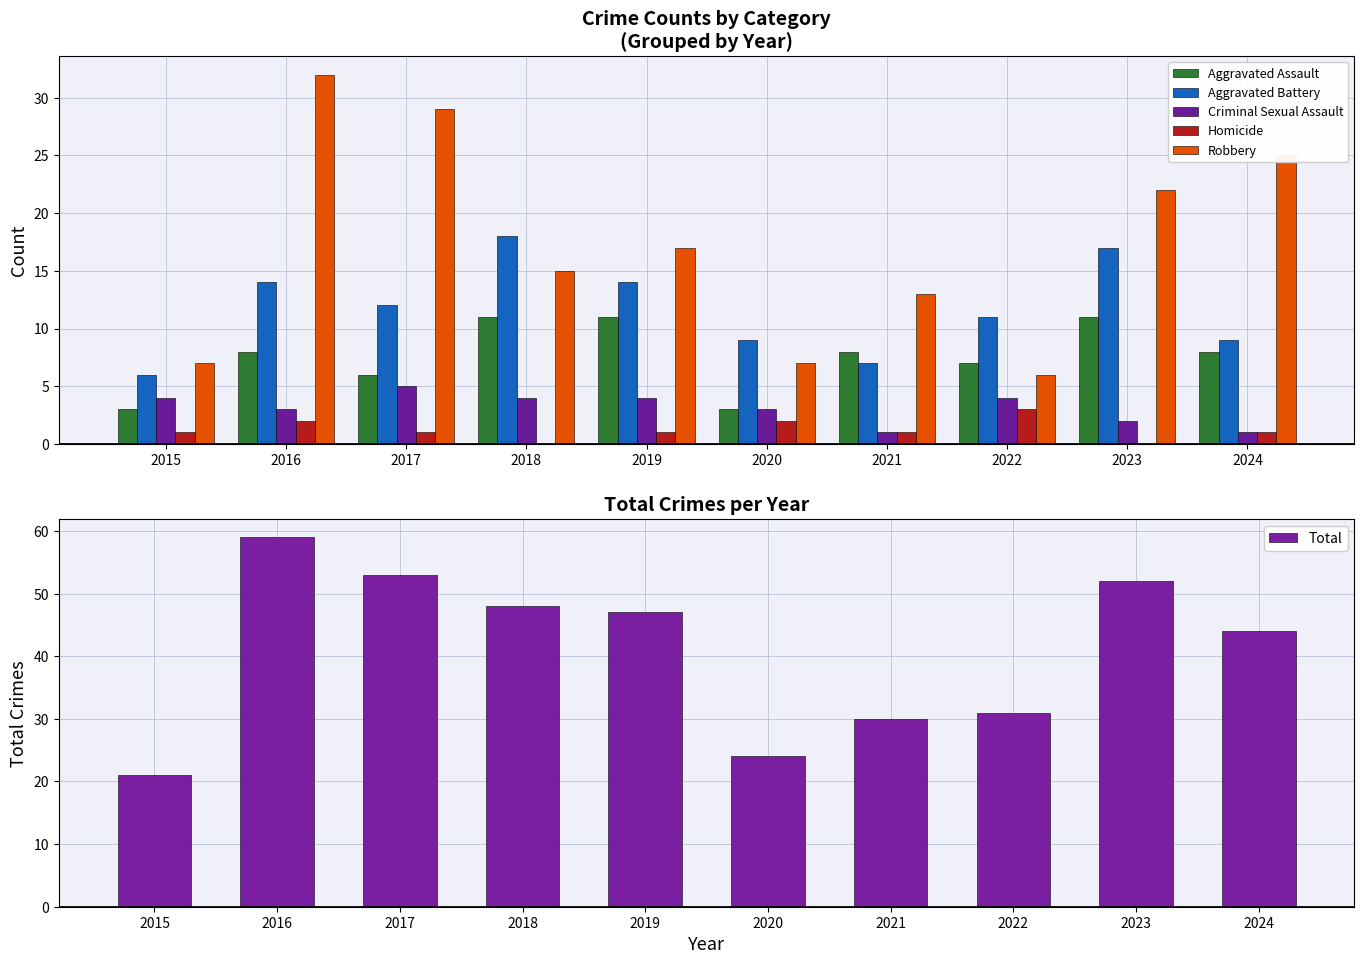

The Robbery series shows 7 at 2015. True or false?

True